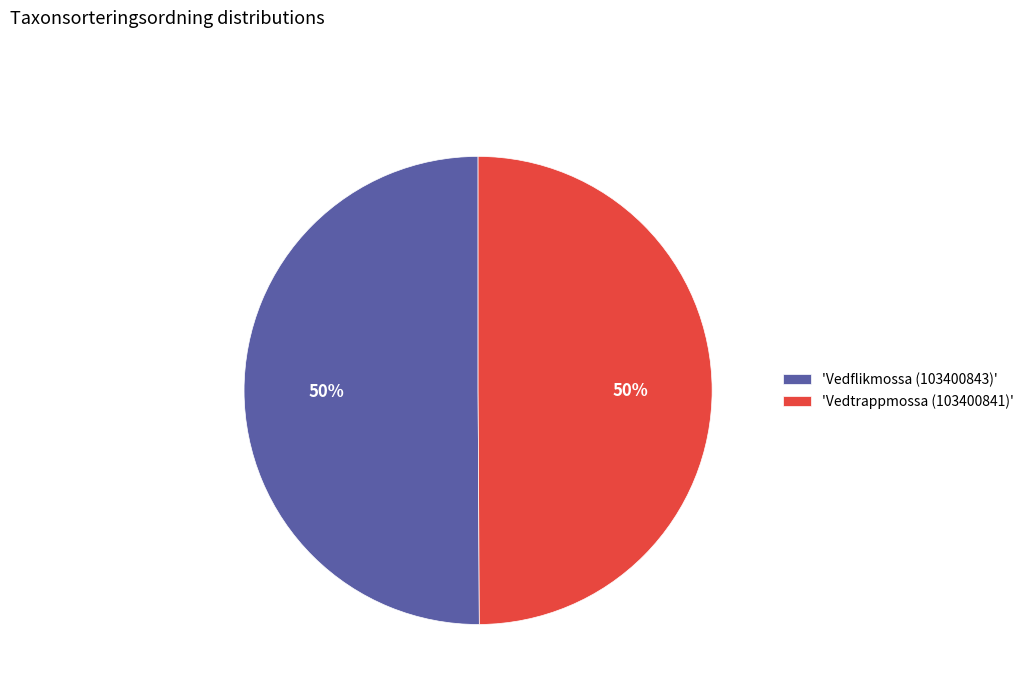

True or false: 'Vedtrappmossa (103400841)' accounts for 50% of the total.

True